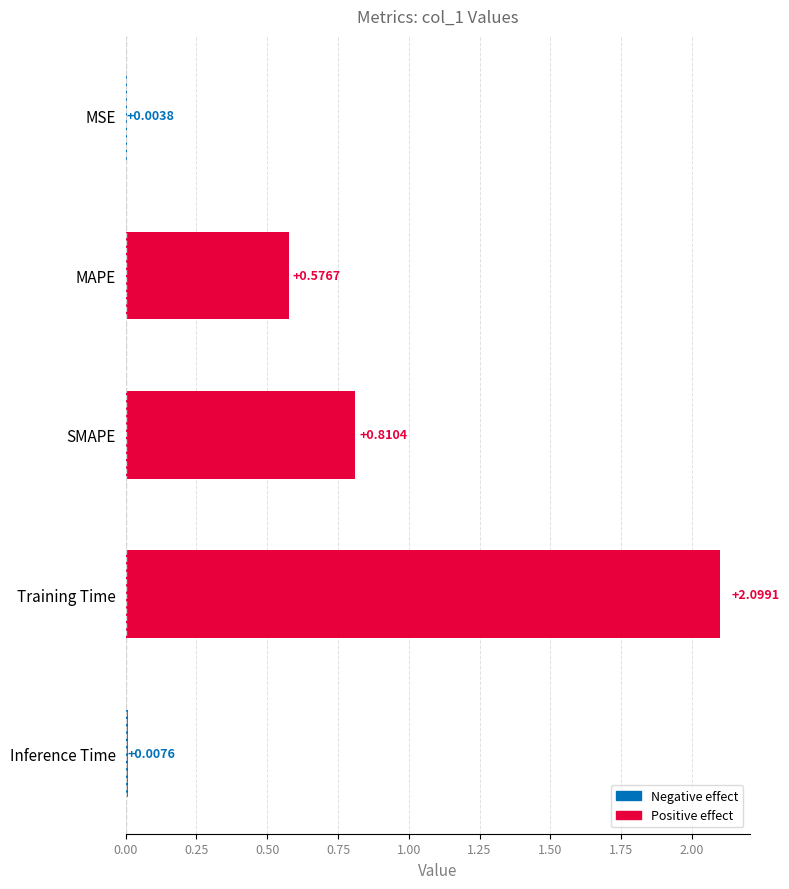

Where is the data nearest to the value 1?

SMAPE